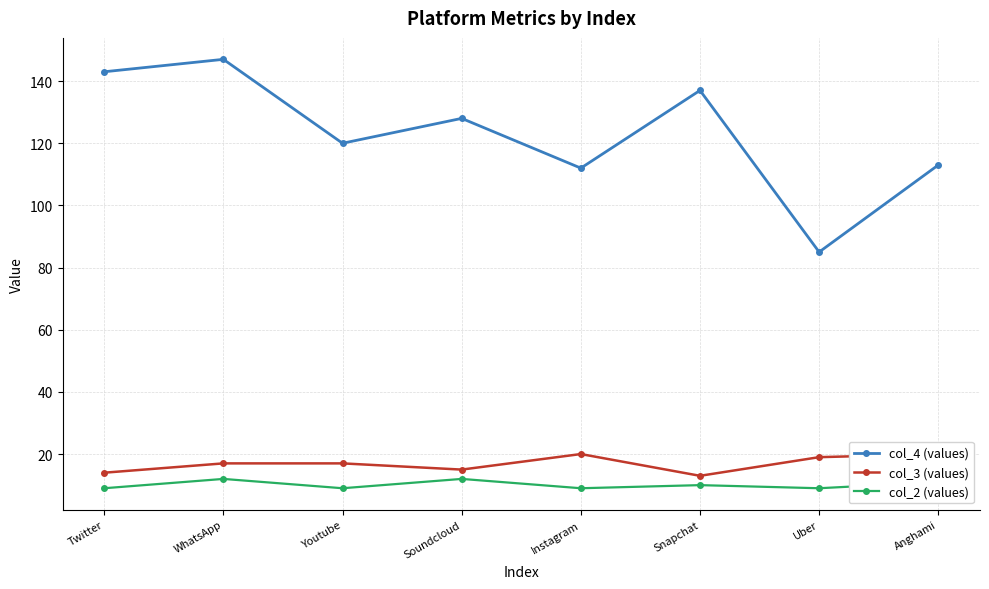

What is the average value of the col_2 (values) series?

10